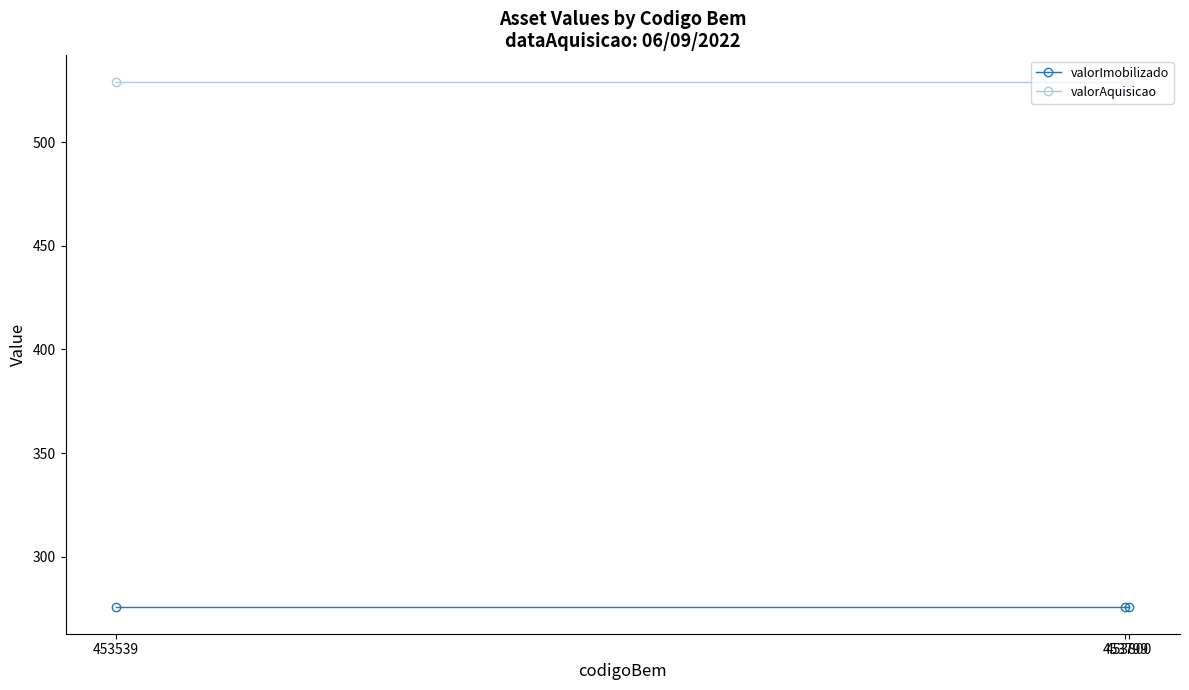

What is the value of the valorAquisicao point at the 1st from the left?

529.2